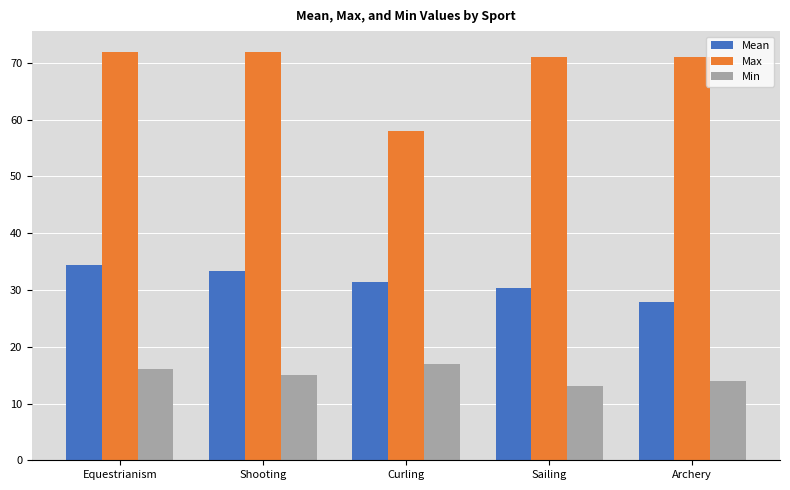

List the labels in order of Mean value, smallest first.

Archery, Sailing, Curling, Shooting, Equestrianism